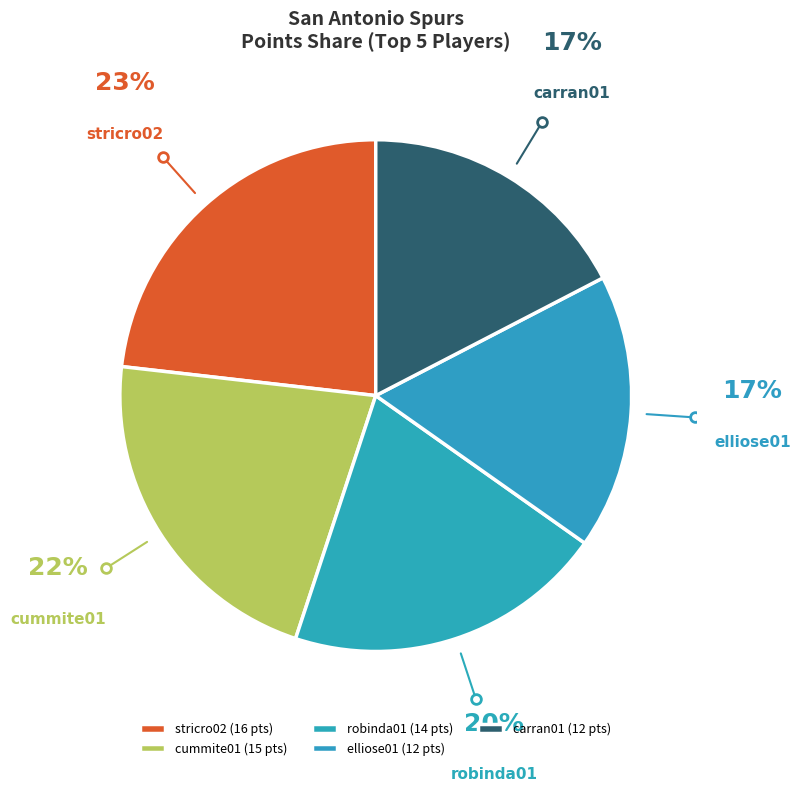

Is there any slice that represents more than half of the pie?

No